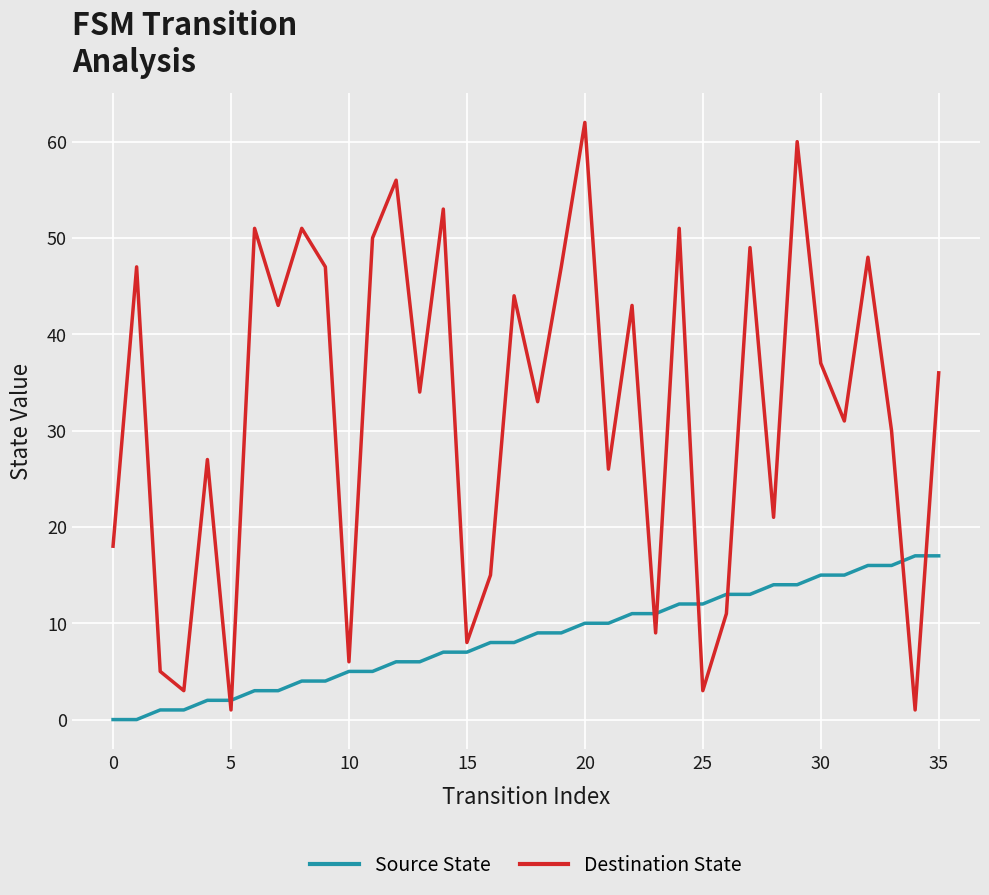

Reading left to right, list all the values displayed in this chart.

Source State: 0	0	1	1	2	2	3	3	4	4	5	5	6	6	7	7	8	8	9	9	10	10	11	11	12	12	13	13	14	14	15	15	16	16	17	17
Destination State: 18	47	5	3	27	1	51	43	51	47	6	50	56	34	53	8	15	44	33	47	62	26	43	9	51	3	11	49	21	60	37	31	48	30	1	36